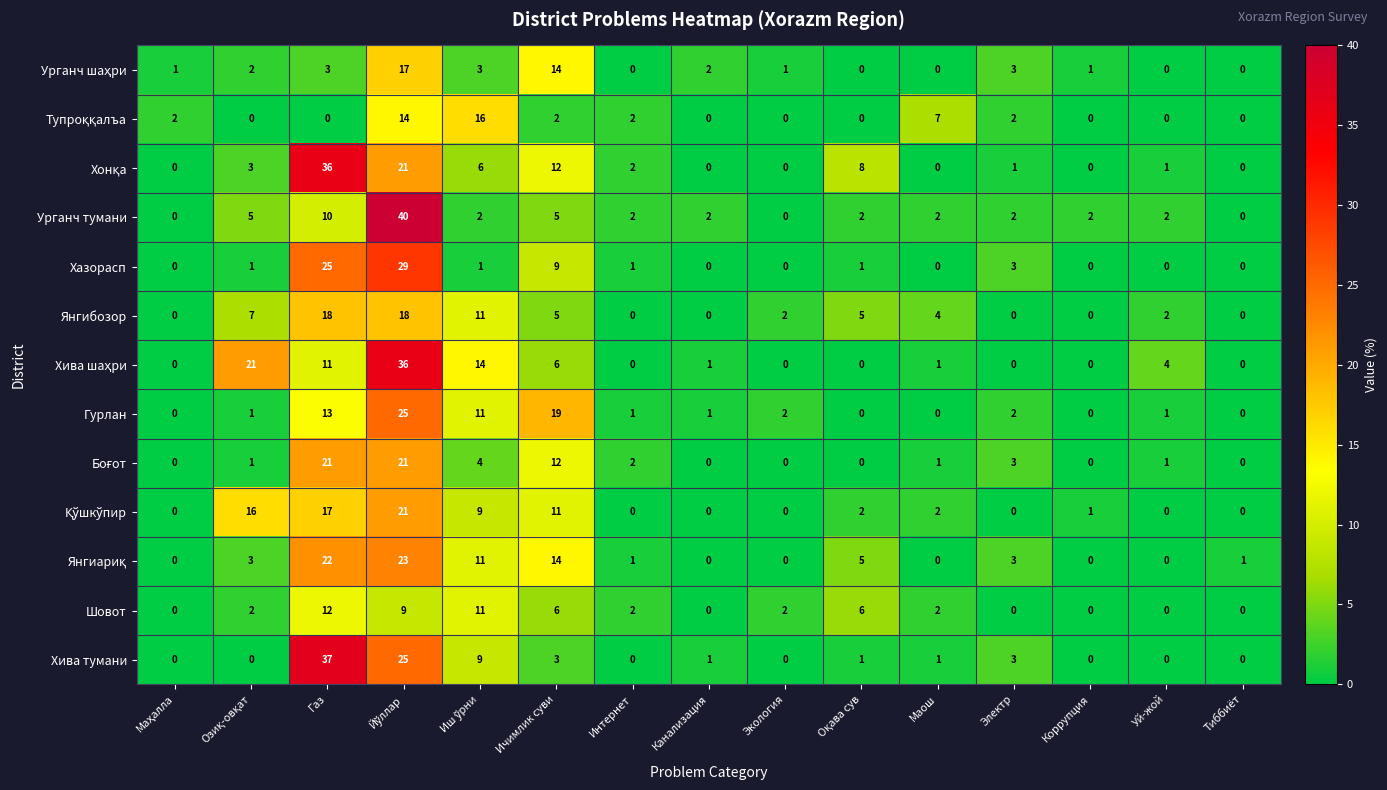

What is the total value across all series at Канализация?

7